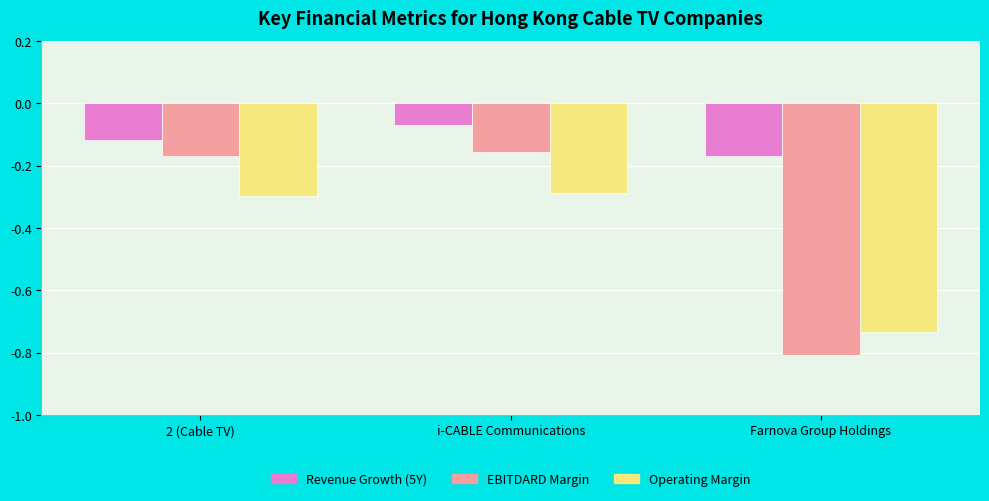

What is the minimum value shown in the chart?

-0.8